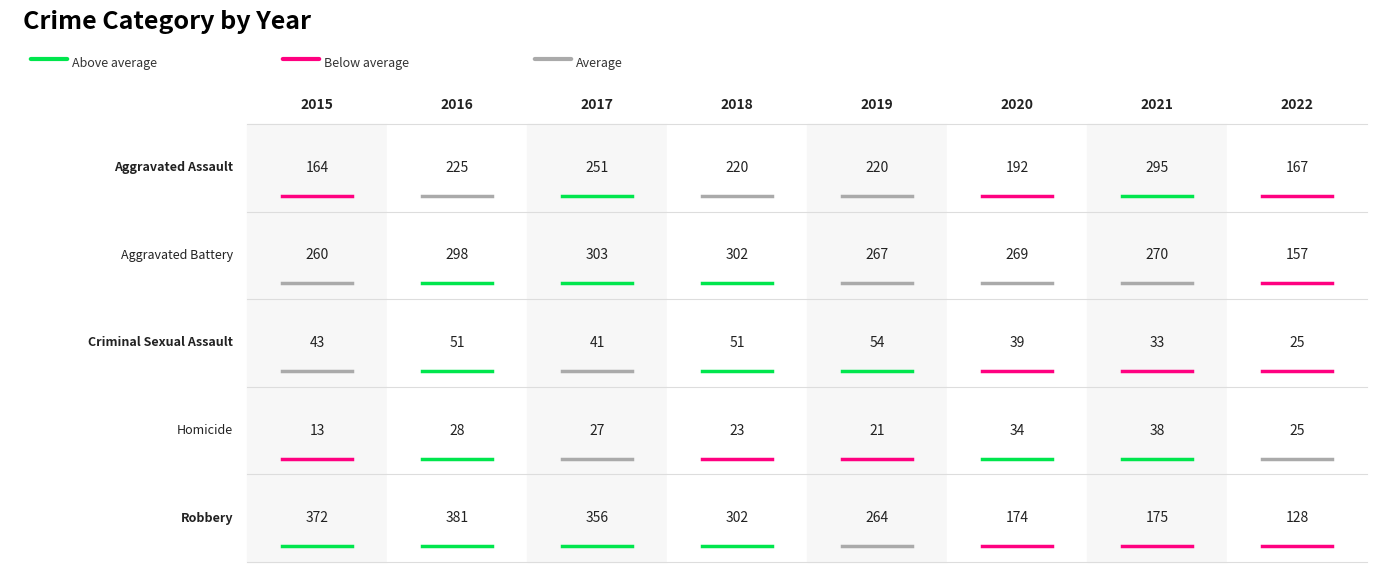

Is it true that Homicide equals 15 at 2020?

False